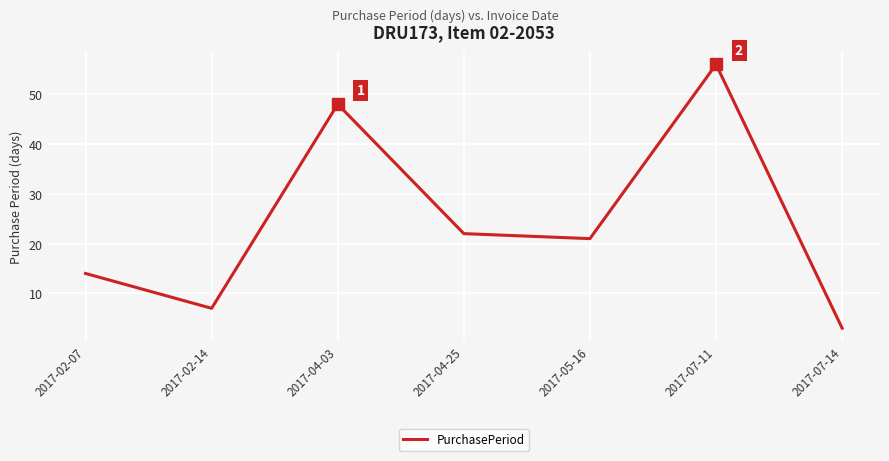

Rank the categories by value from lowest to highest.

2017-07-14, 2017-02-14, 2017-02-07, 2017-05-16, 2017-04-25, 2017-04-03, 2017-07-11